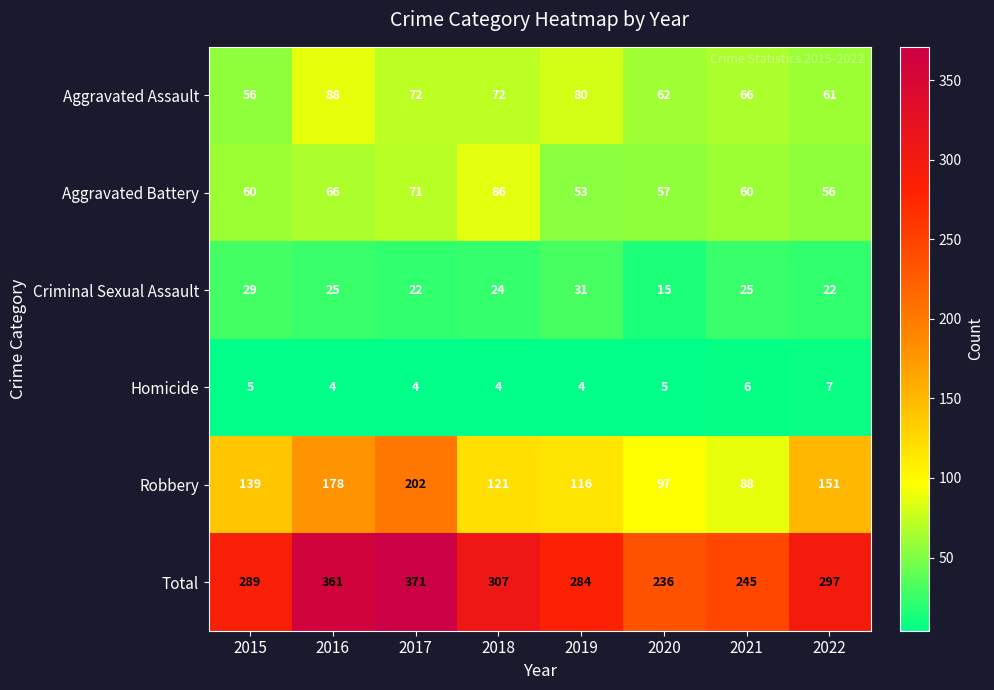

How many data points in Criminal Sexual Assault are less than 25?

4